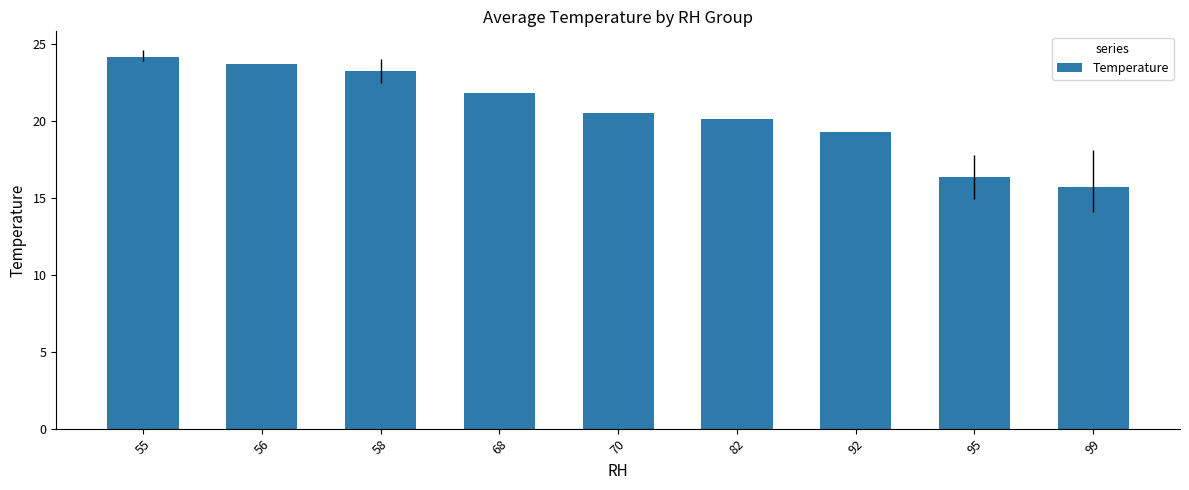

What is the average value?

20.5